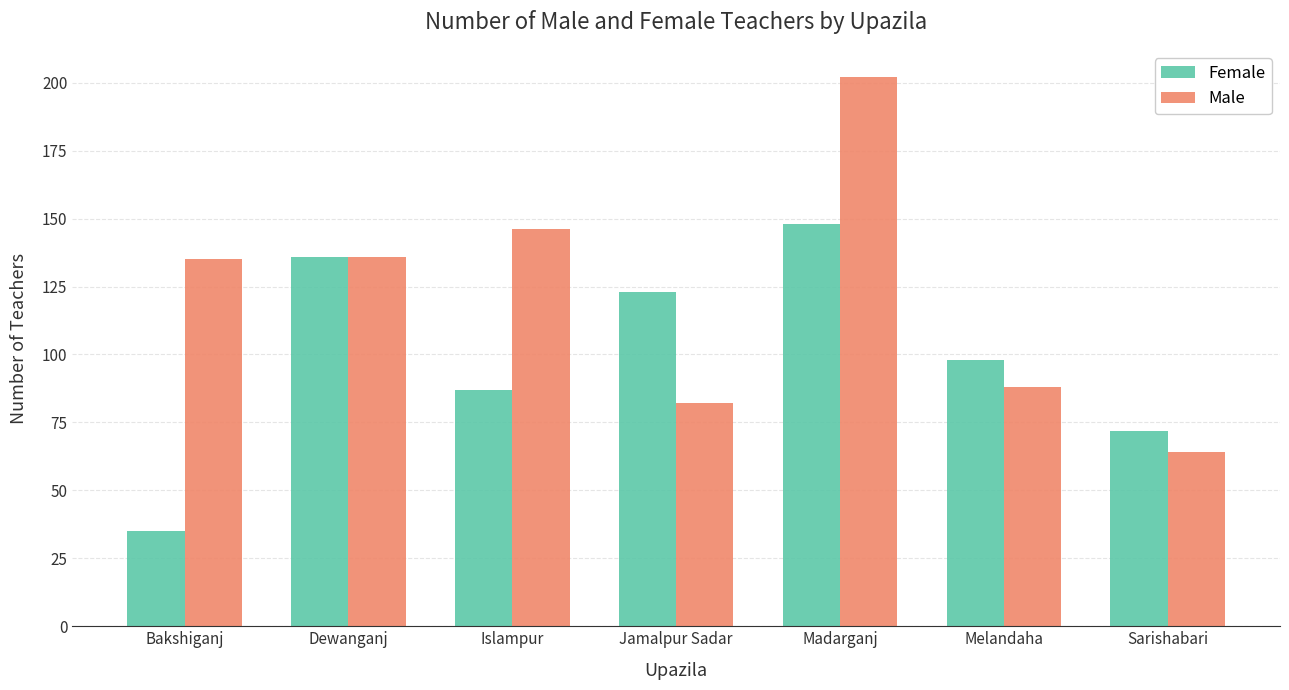

Reading left to right, list all the values displayed in this chart.

Female: 35	136	87	123	148	98	72
Male: 135	136	146	82	202	88	64